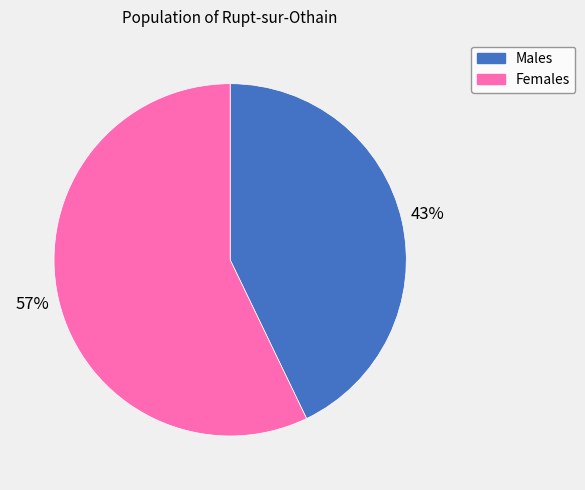

What is the largest slice in the pie chart?

Females